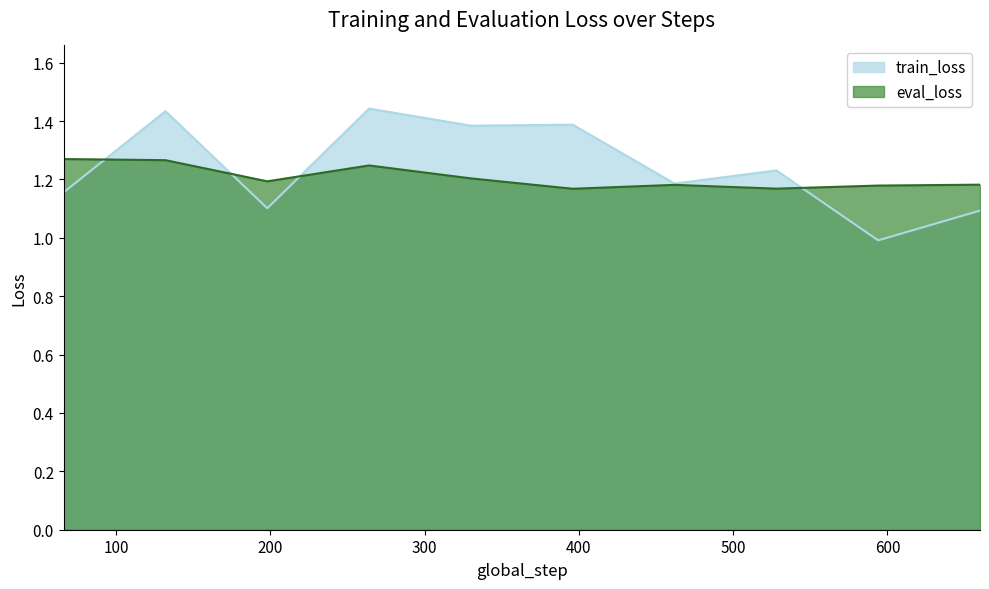

Which series has the largest total across all categories?

train_loss